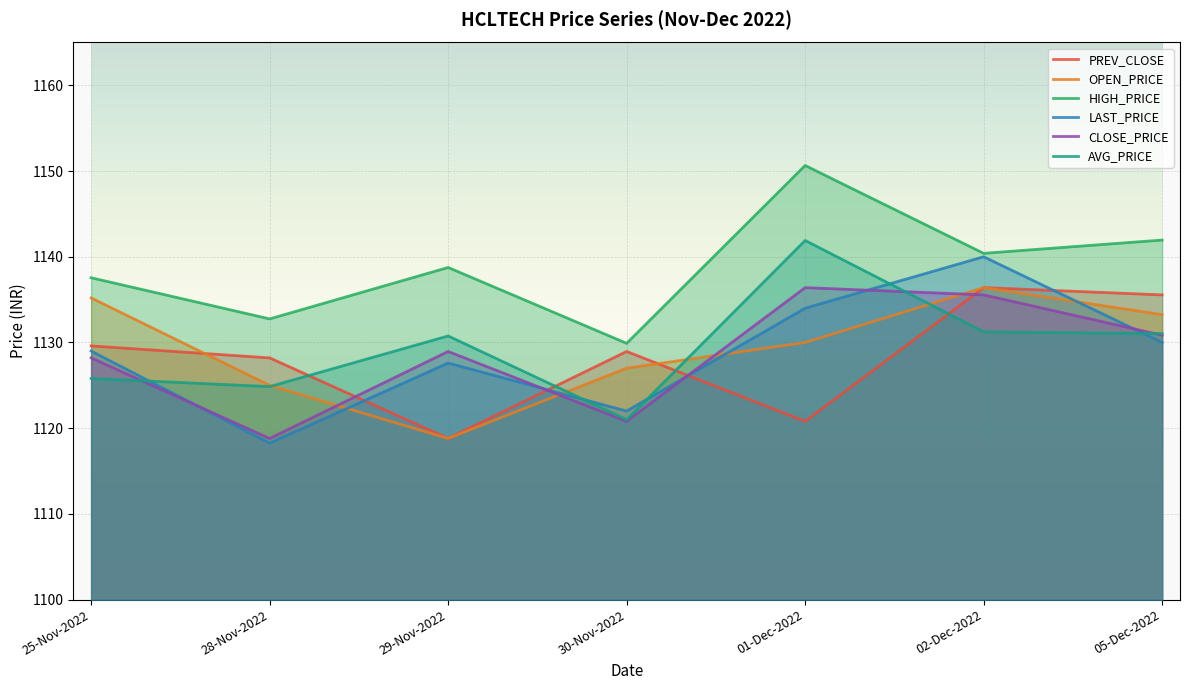

At how many categories does at least one series exceed 1144?

1